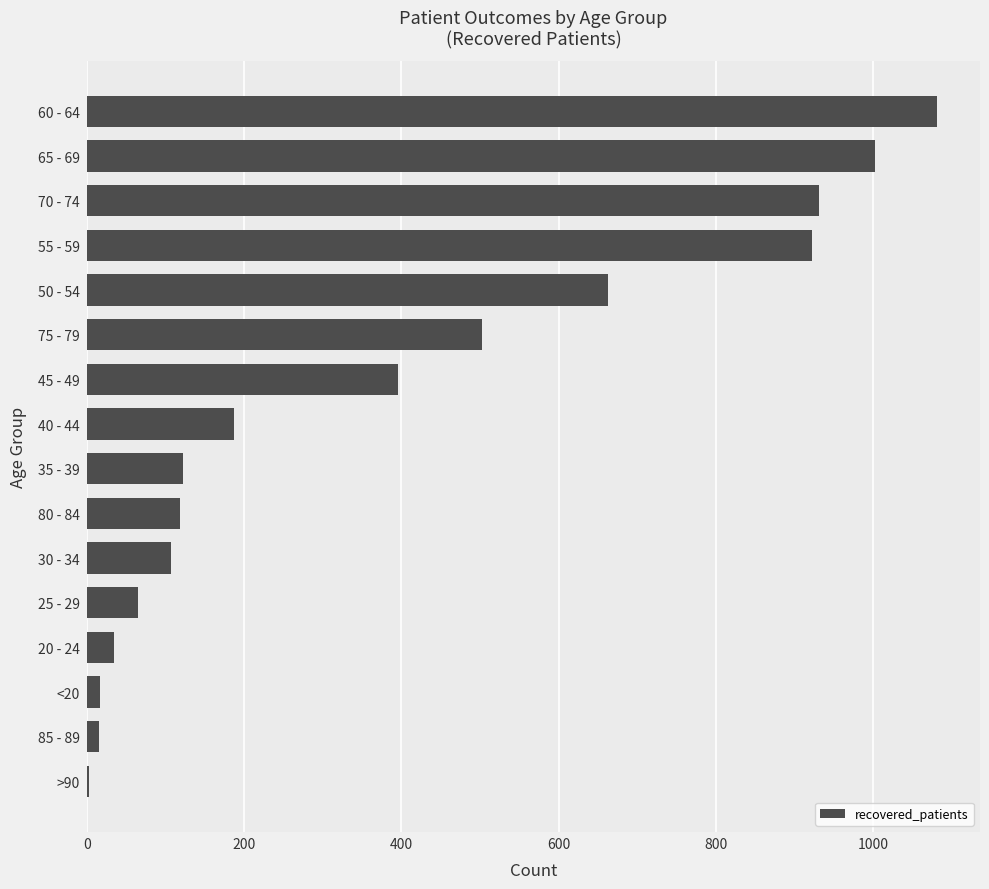

Which label corresponds to the largest value in the chart?

60 - 64